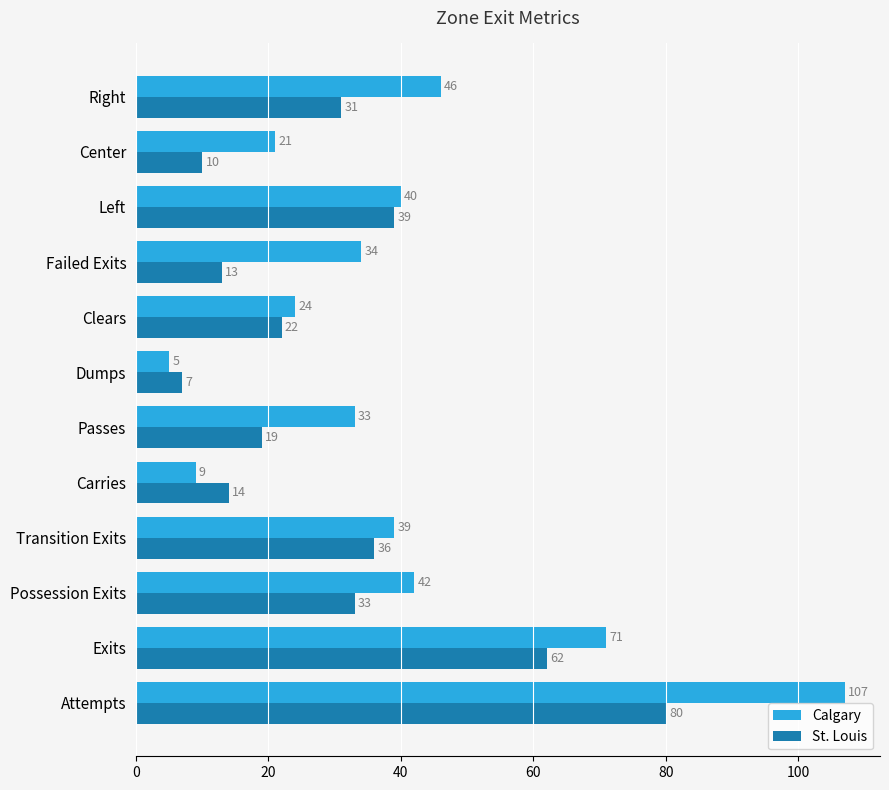

What is the approximate value of St. Louis at Center, to the nearest 5?

10